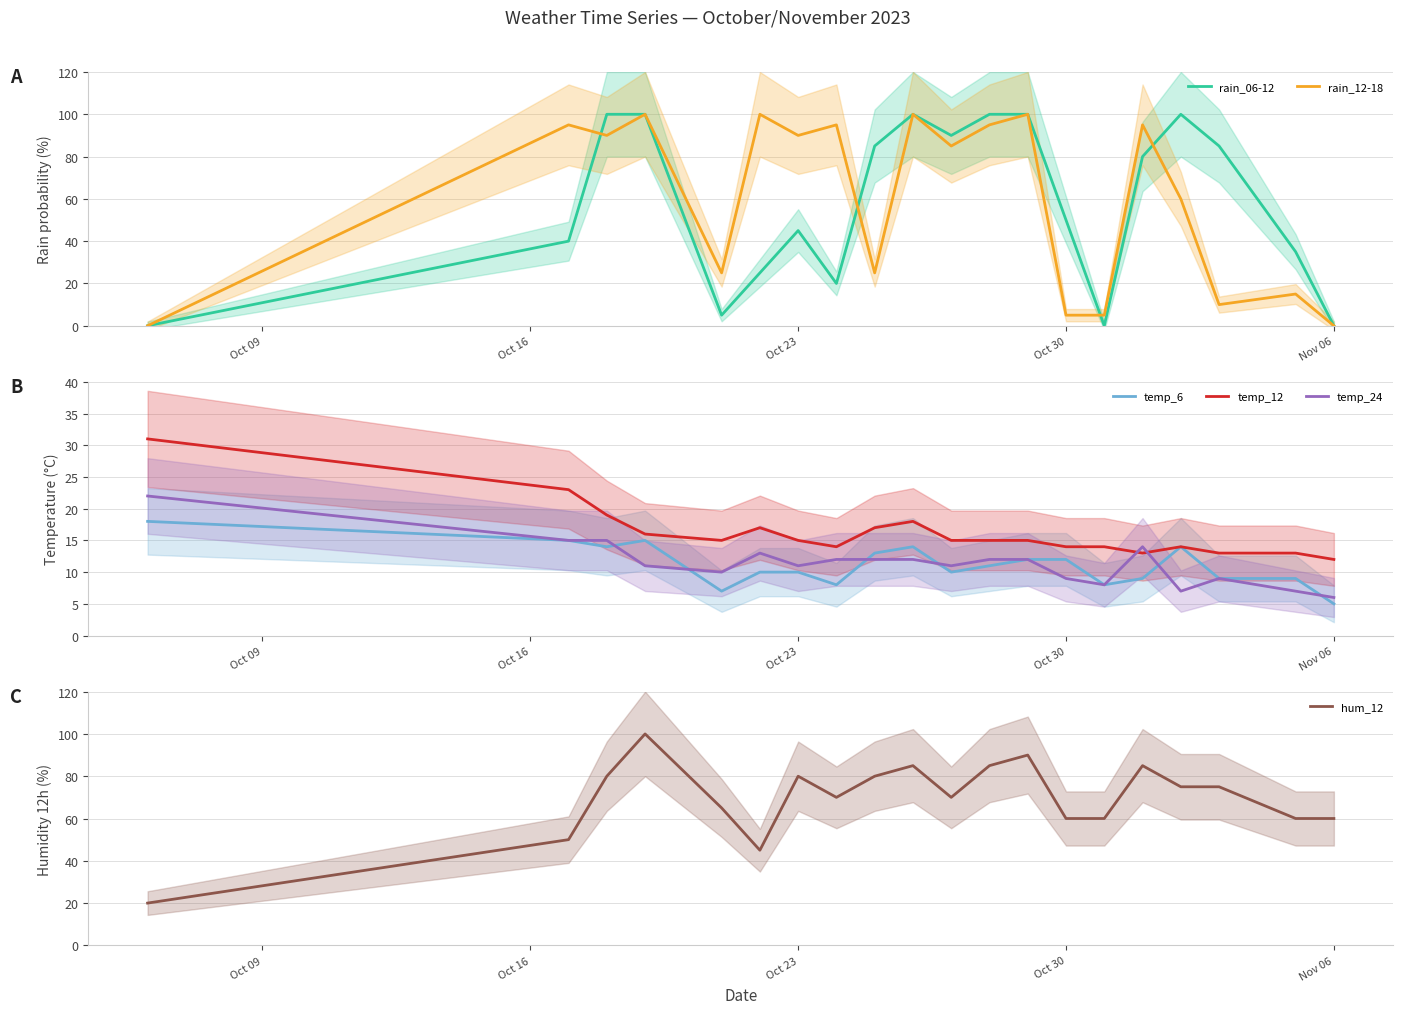

Which series has the largest range (max minus min)?

rain_06-12